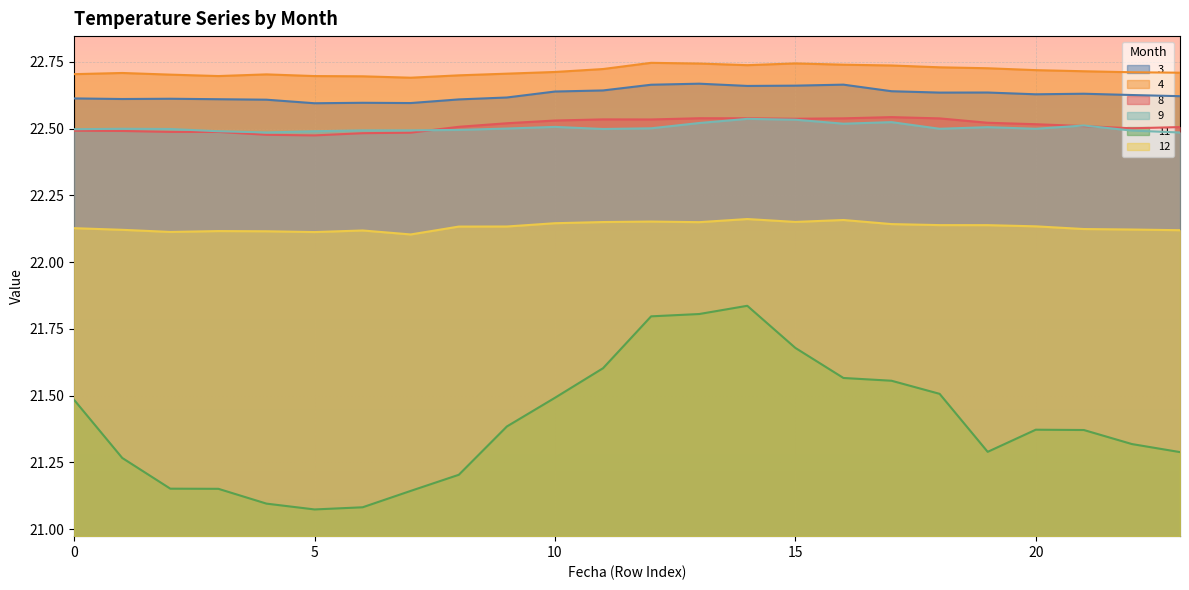

How many distinct data groups are displayed?

6